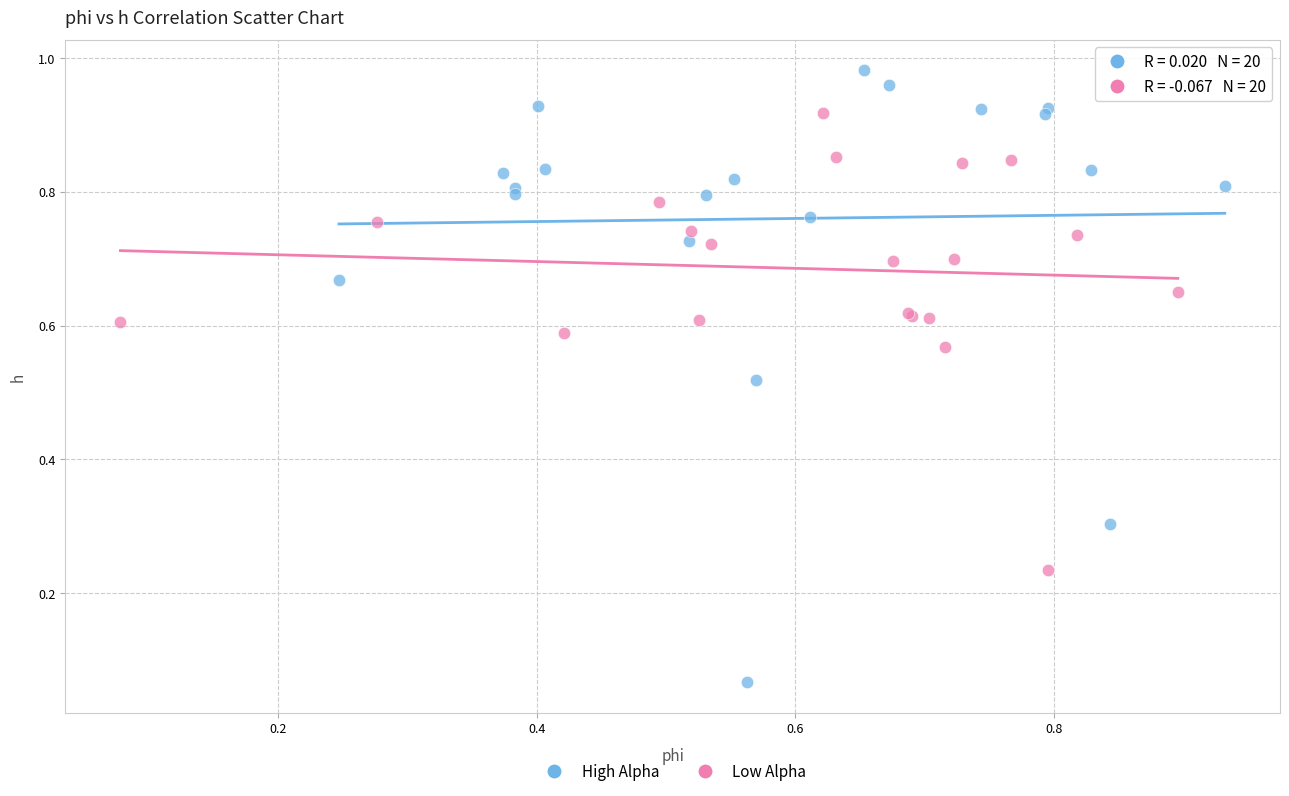

Which series contains the lowest Y value?

High Alpha